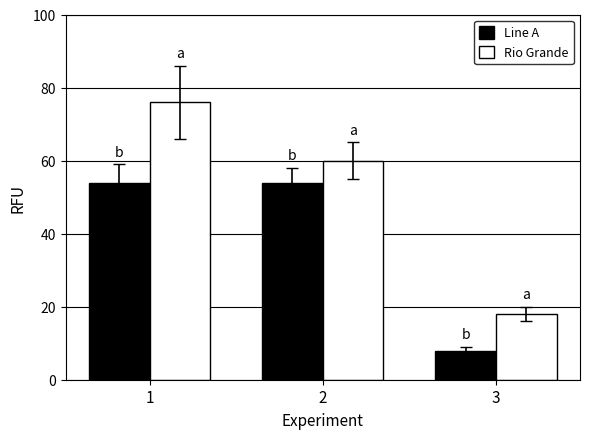

Reading left to right, transcribe all the data shown in this chart.

Line A: 54	54	8
Rio Grande: 76	60	18